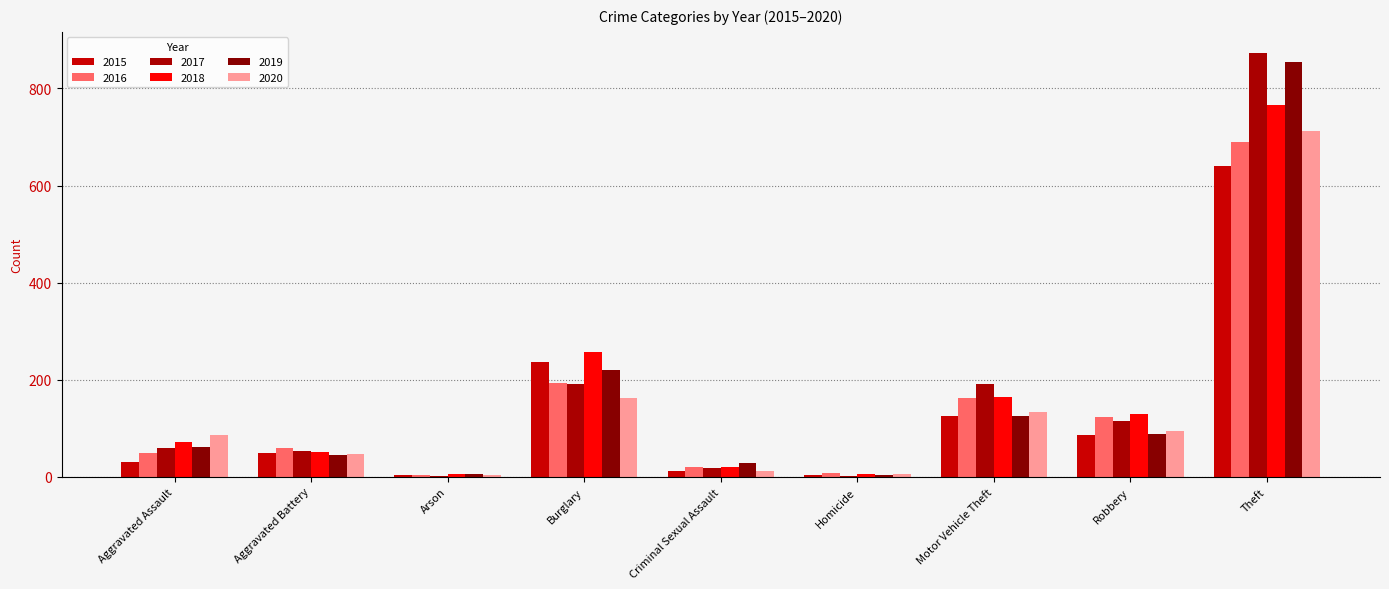

Which category has the highest value across all series?

Theft